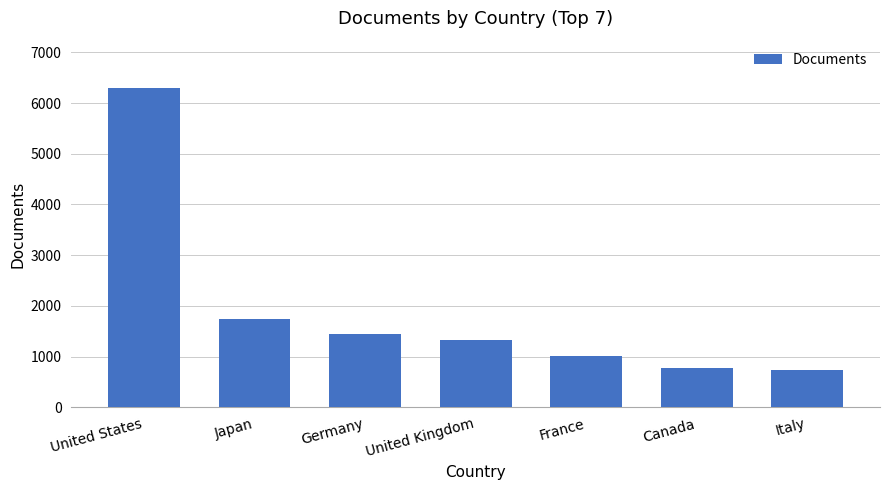

What position from the left is France?

5